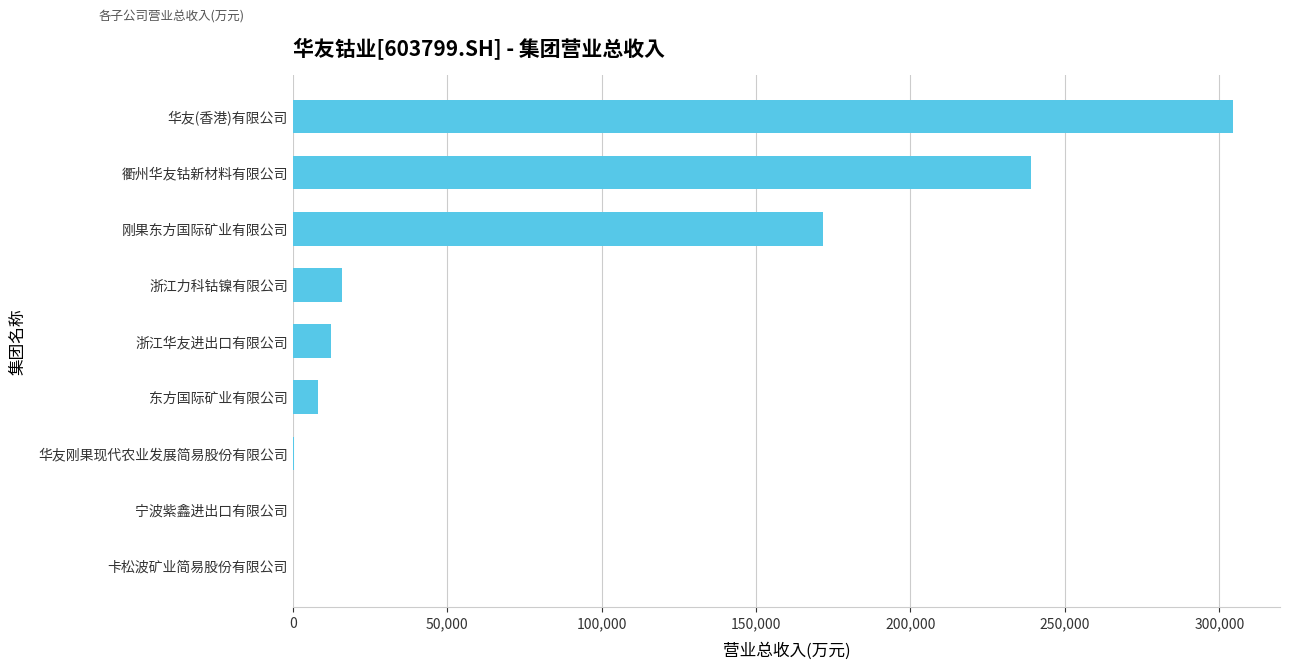

True or false: the data shows 28614.9 at 浙江力科钴镍有限公司.

False